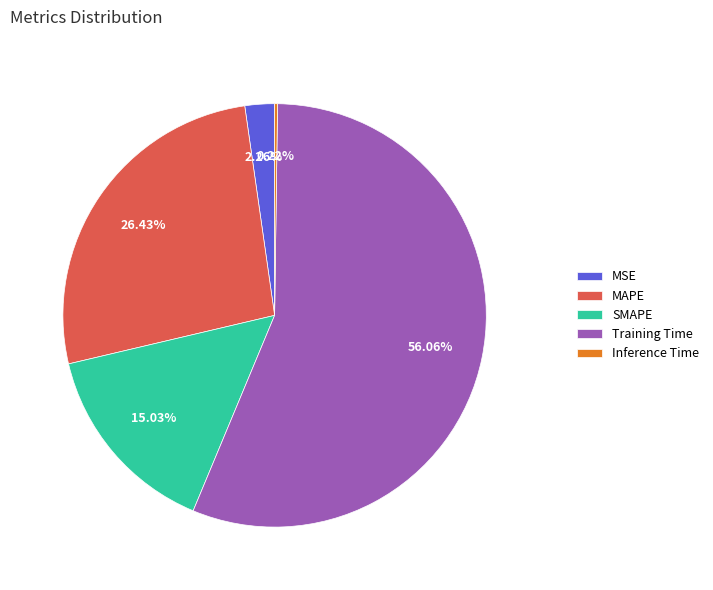

To the nearest percent, what is the combined percentage of Training Time and MSE?

58%